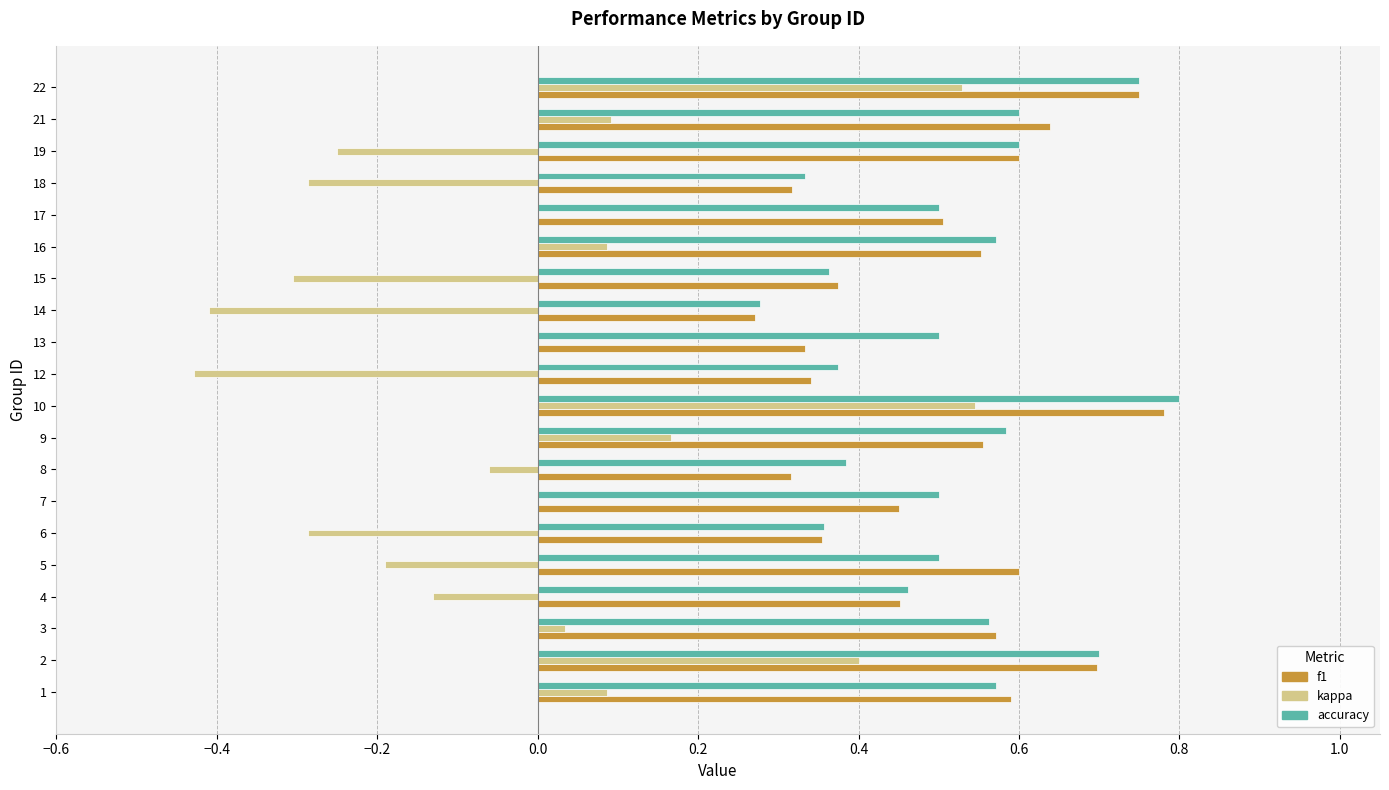

What is the sum of all accuracy values?

10.3